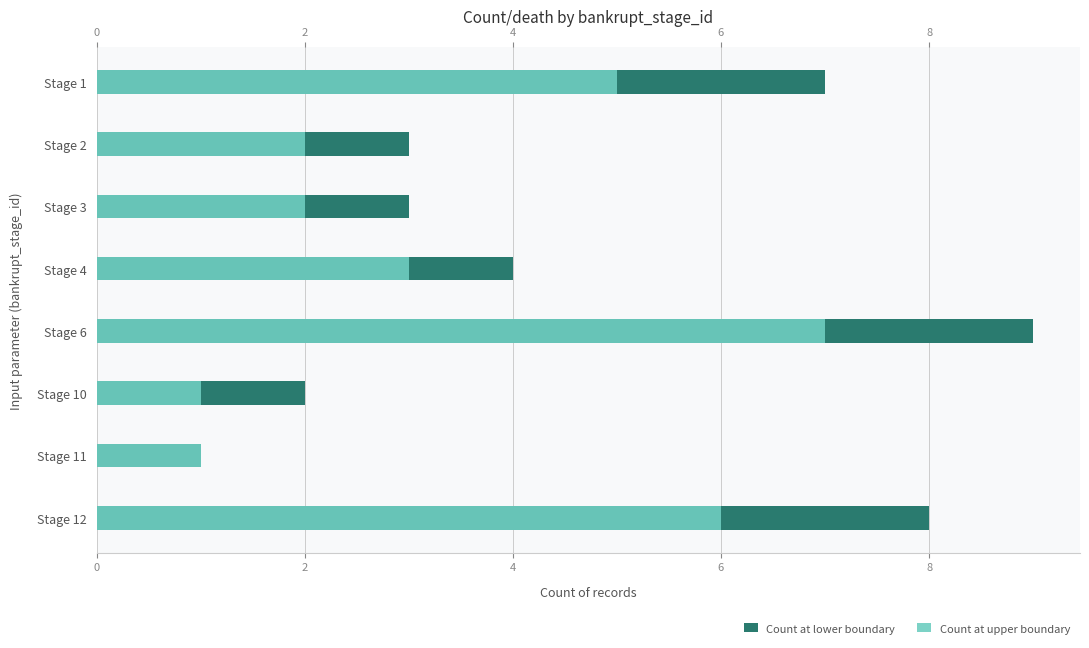

The value of Count at lower boundary at Stage 2 is 4. True or false?

False